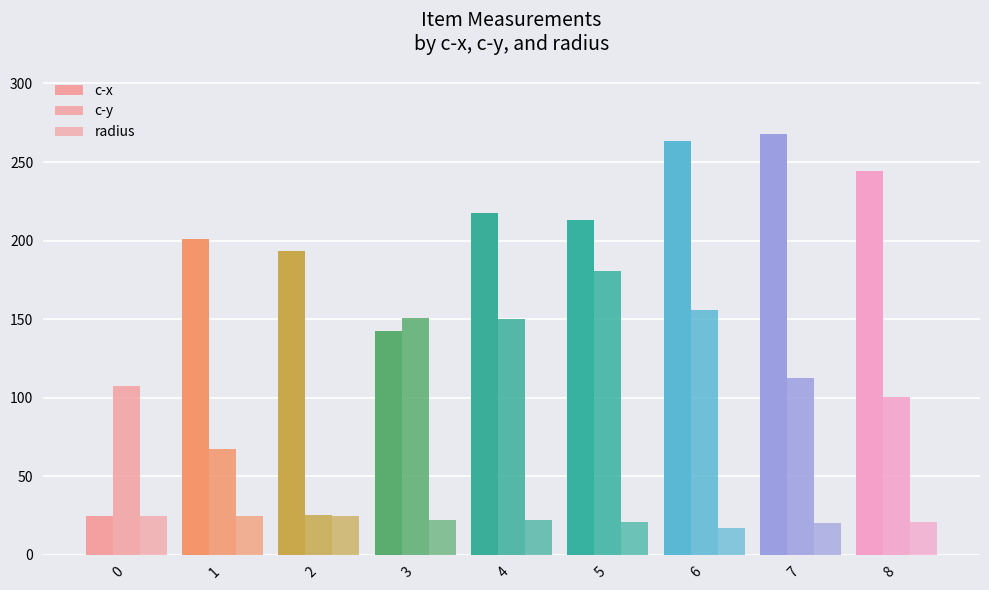

How many data points does each series have?

9